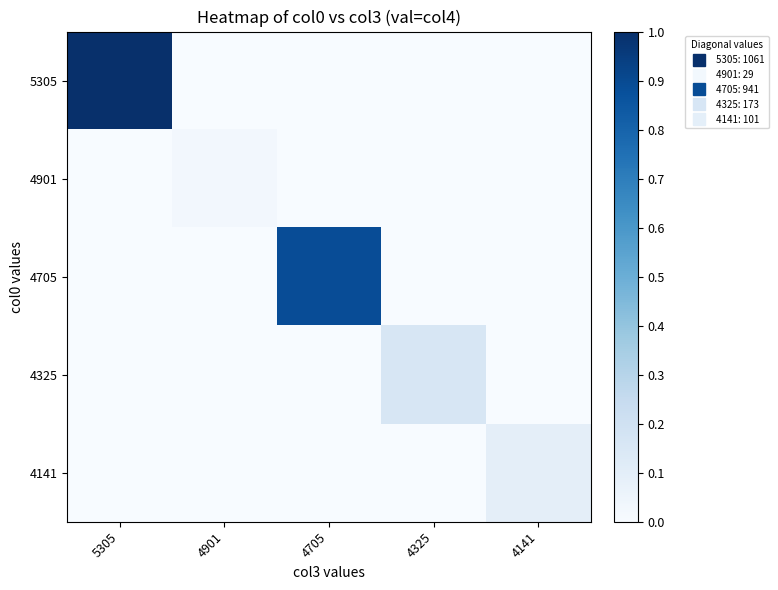

Reading left to right, what are all the values shown in this chart?

5305: 5305=1.0	4901=0.0	4705=0.0	4325=0.0	4141=0.0
4901: 5305=0.0	4901=0.0	4705=0.0	4325=0.0	4141=0.0
4705: 5305=0.0	4901=0.0	4705=0.9	4325=0.0	4141=0.0
4325: 5305=0.0	4901=0.0	4705=0.0	4325=0.2	4141=0.0
4141: 5305=0.0	4901=0.0	4705=0.0	4325=0.0	4141=0.1